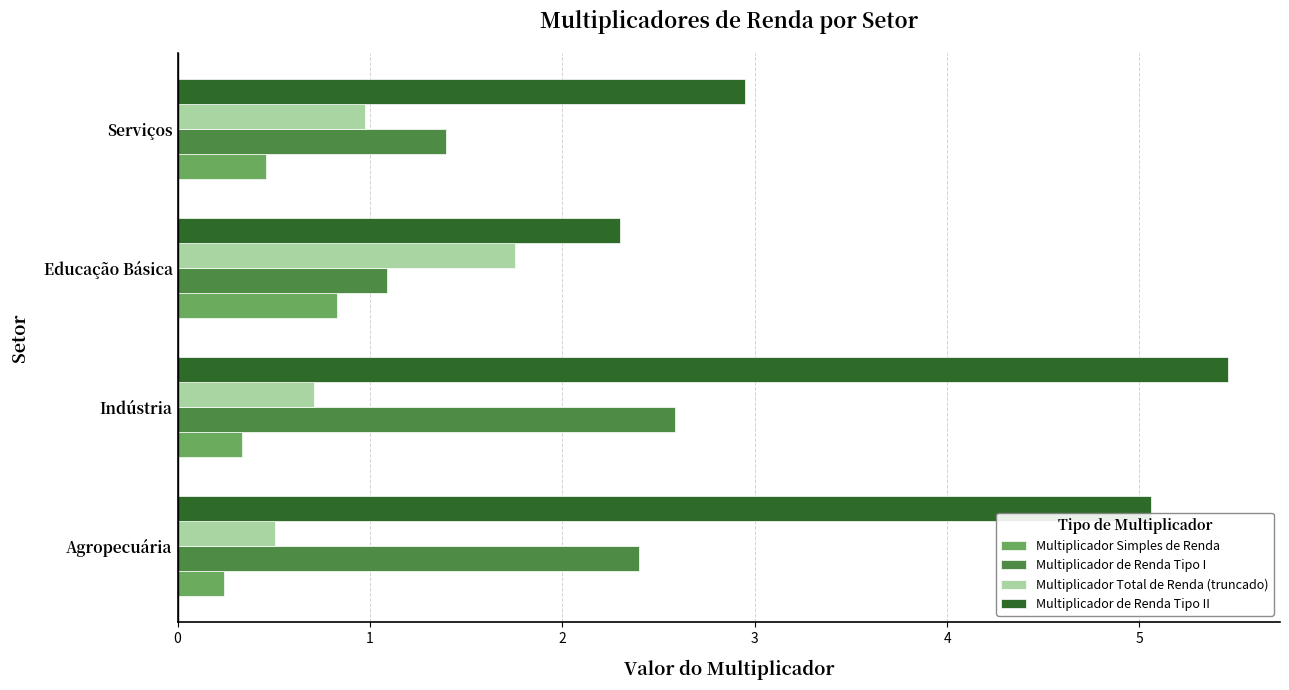

Which series has the largest range (max minus min)?

Multiplicador de Renda Tipo II